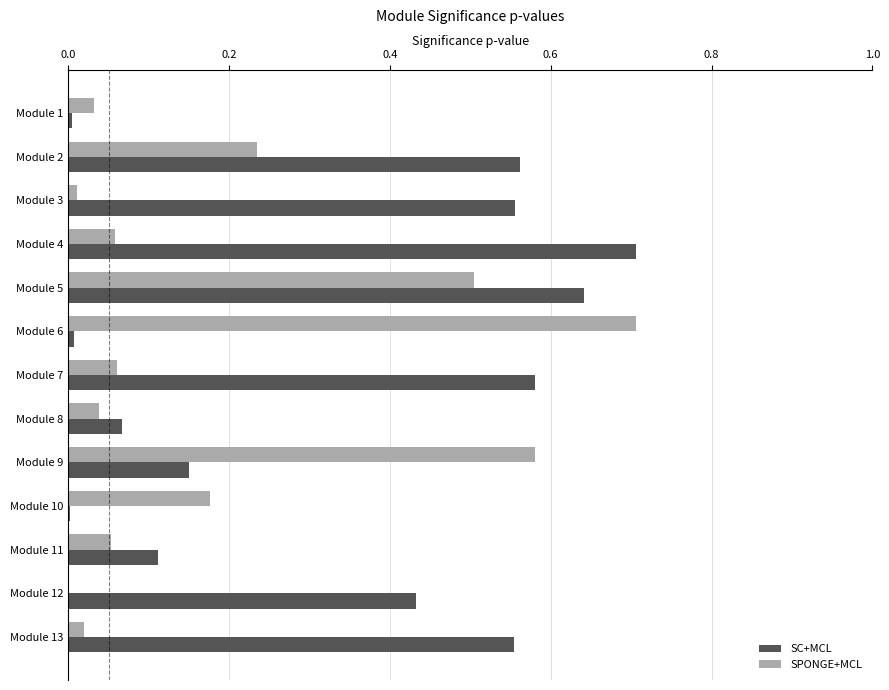

At which category is the sum across all series the highest?

Module 5